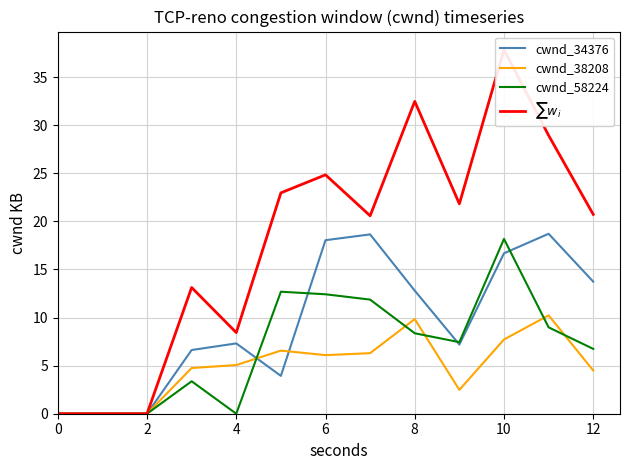

Reading left to right, list all the values displayed in this chart.

cwnd_34376: 0.0	0.0	0.0	6.6	7.3	3.9	18.0	18.6	12.8	7.2	16.7	18.7	13.7
cwnd_38208: 0.0	0.0	0.0	4.8	5.1	6.6	6.1	6.3	9.8	2.5	7.7	10.2	4.5
cwnd_58224: 0.0	0.0	0.0	3.4	0.0	12.7	12.4	11.9	8.4	7.4	18.2	9.0	6.7
$\sum w_i$: 0.0	0.0	0.0	13.1	8.4	23.0	24.8	20.6	32.5	21.8	37.9	28.9	20.7